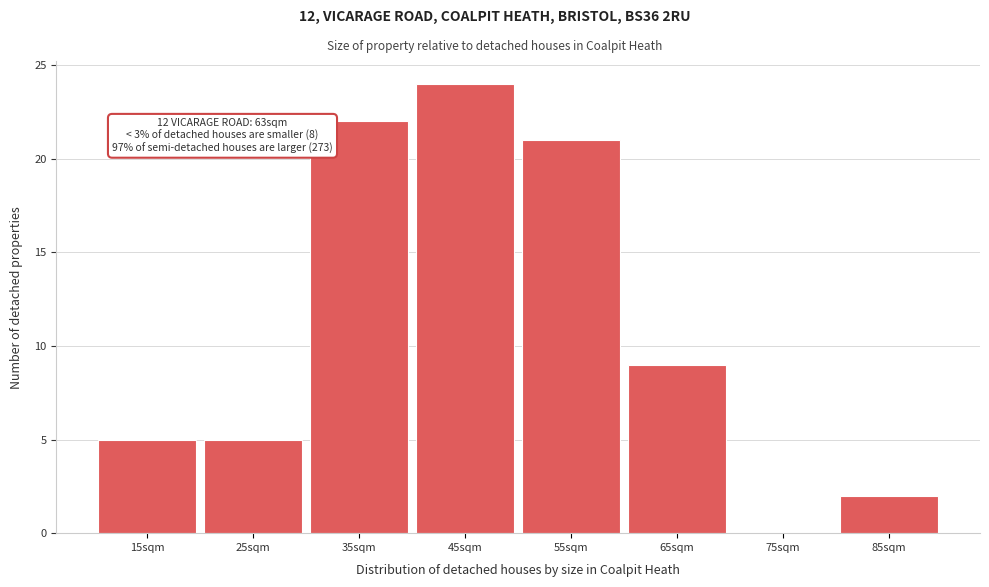

Reading right to left, what are all the values shown in this chart?

85sqm=2	75sqm=0	65sqm=9	55sqm=21	45sqm=24	35sqm=22	25sqm=5	15sqm=5